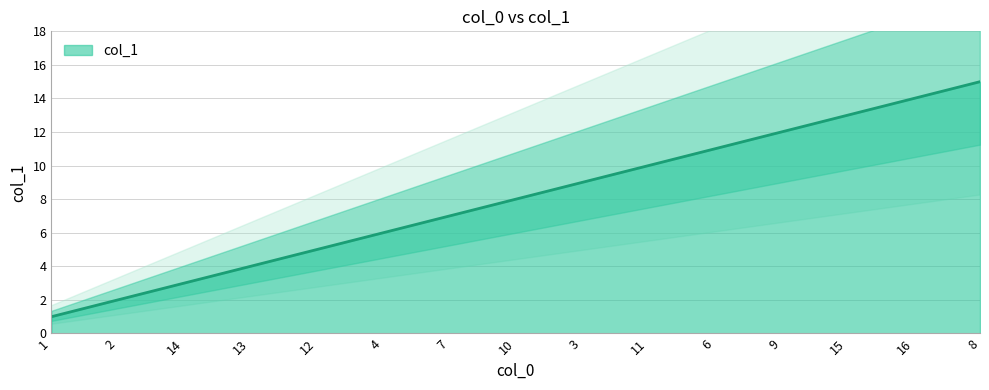

True or false: there are more than 0 points higher than both neighbors.

False